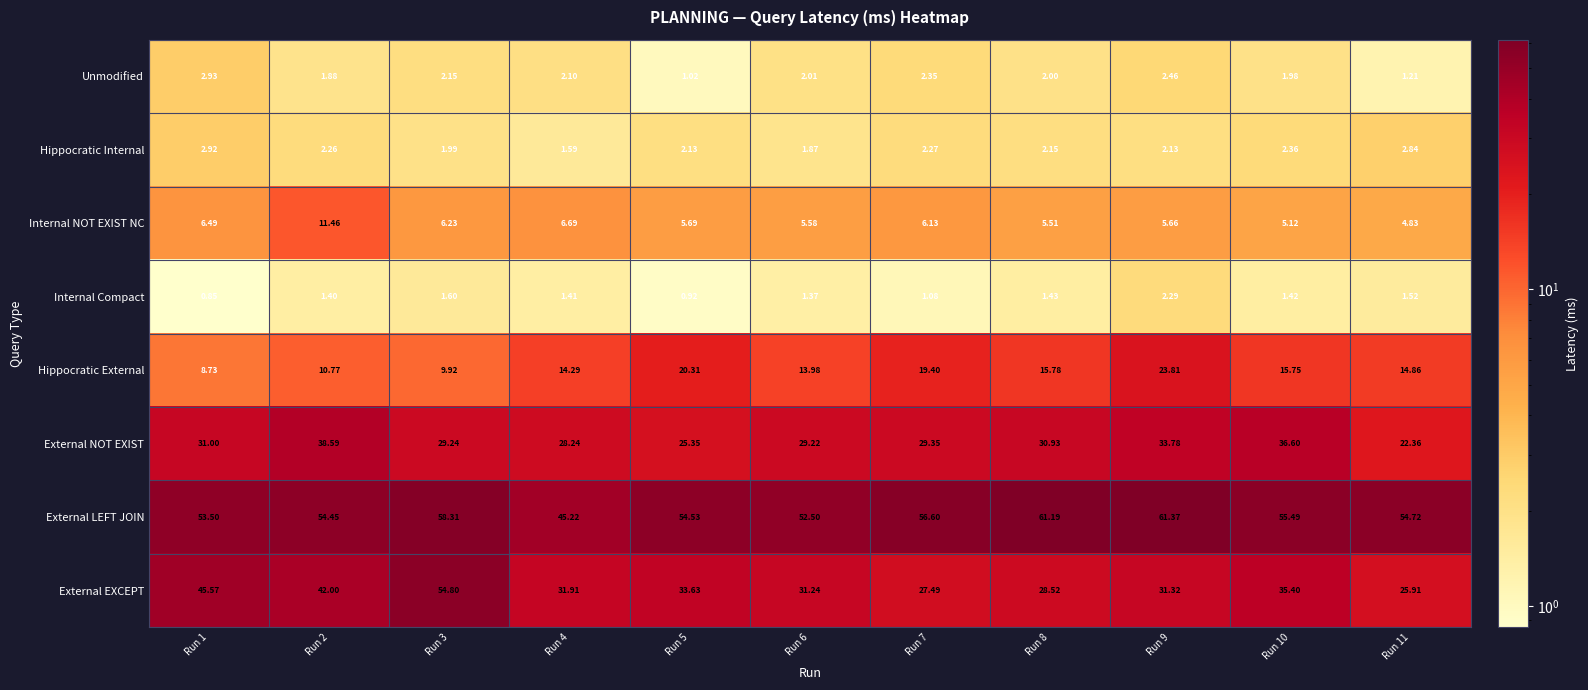

Rank the series at Run 2 from lowest to highest value.

Internal Compact, Unmodified, Hippocratic Internal, Hippocratic External, Internal NOT EXIST NC, External NOT EXIST, External EXCEPT, External LEFT JOIN